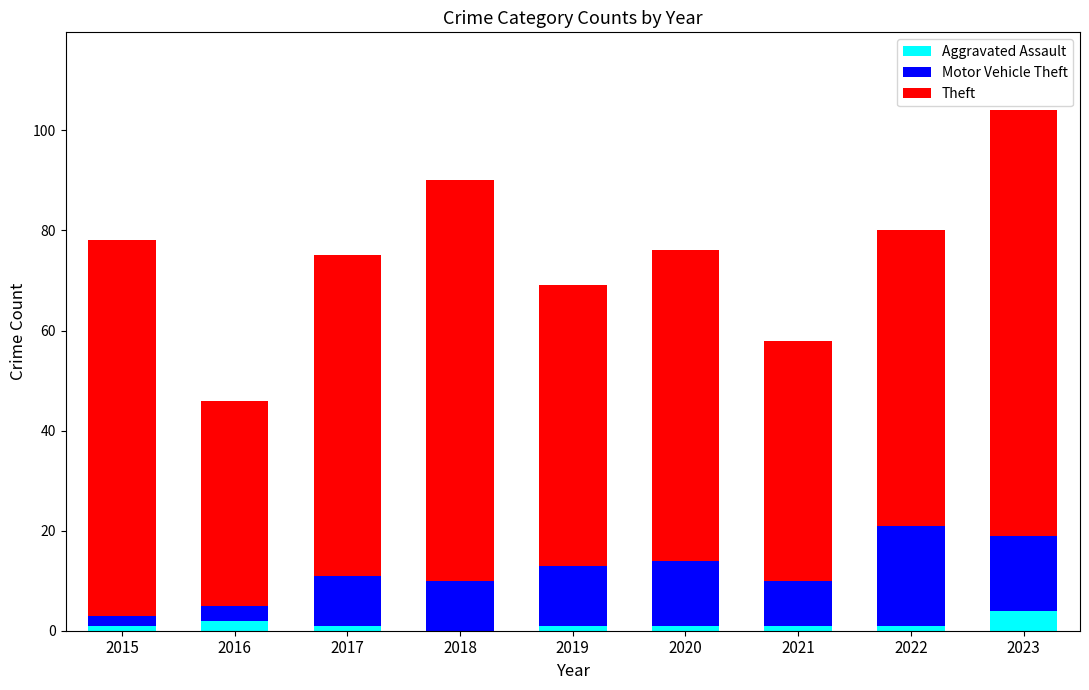

What is the highest value of the Aggravated Assault series?

4